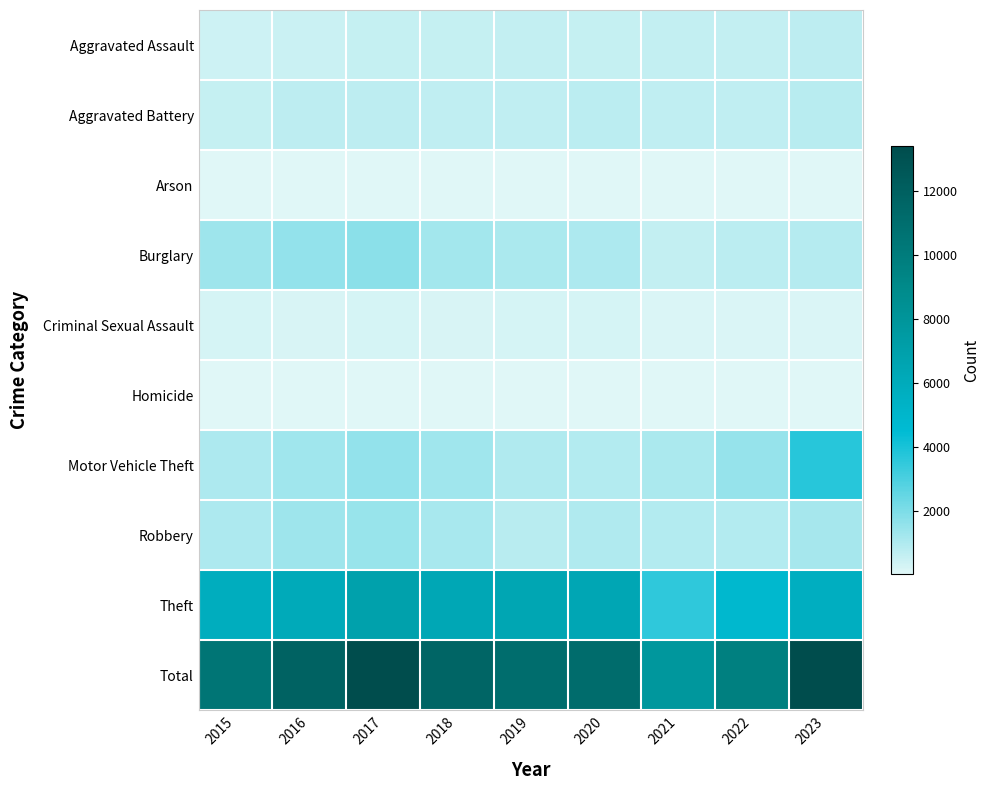

Which series has the widest spread of values?

Total